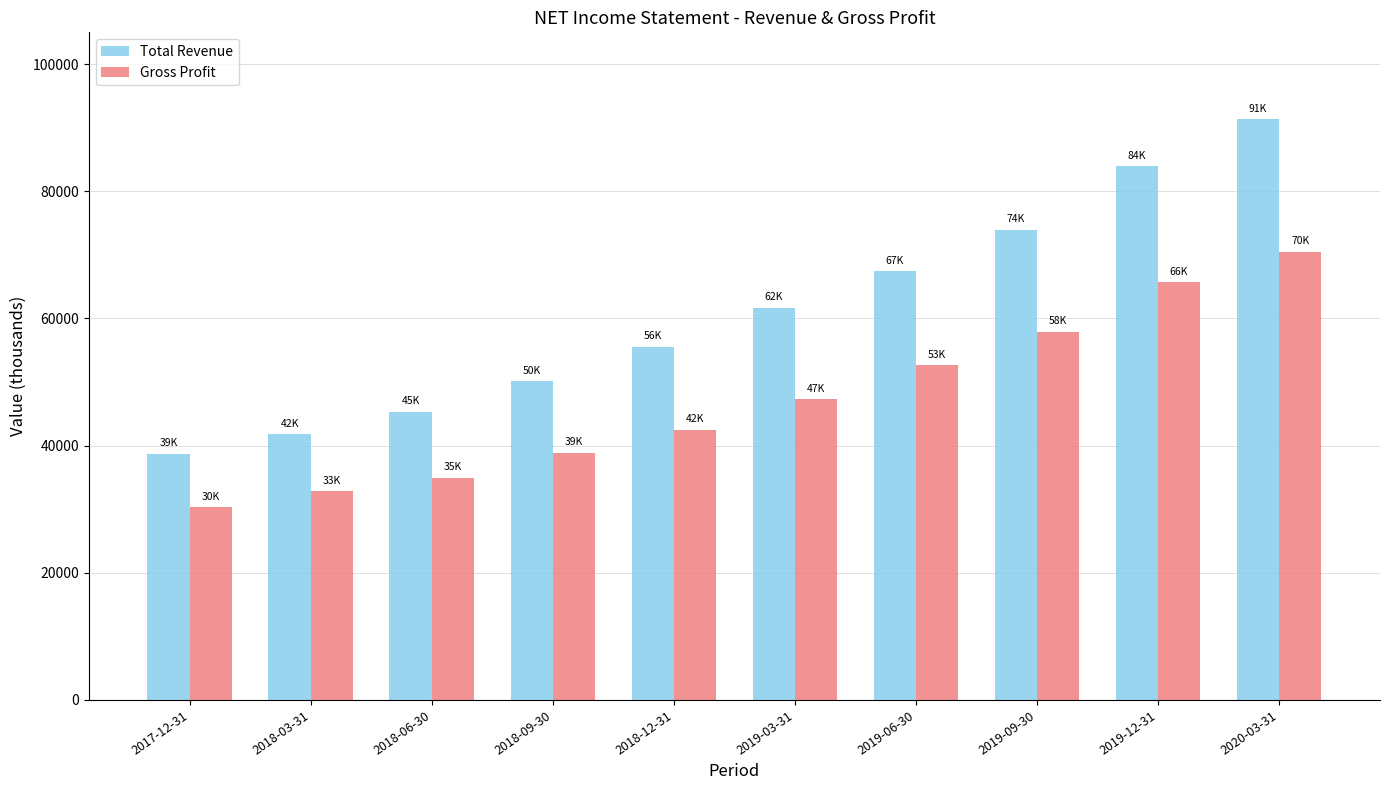

What is the total value across all series at 2018-09-30?

89000